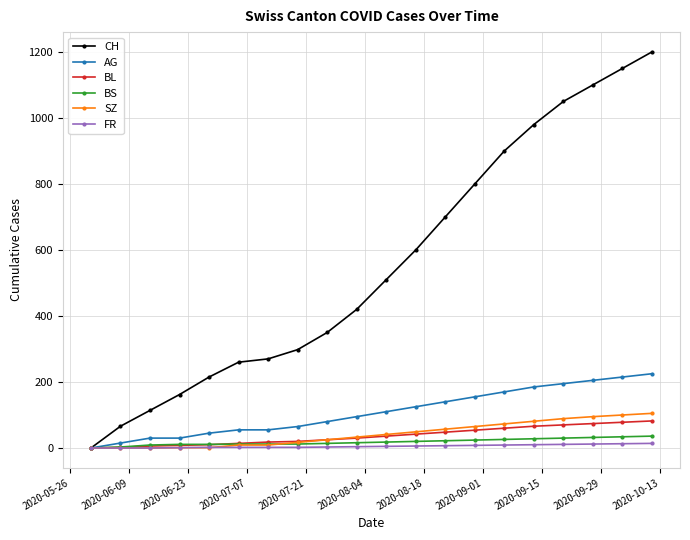

Which series has the largest range (max minus min)?

CH